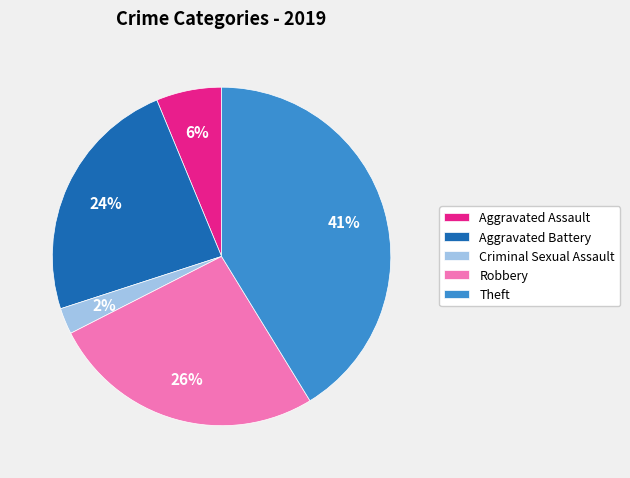

Do Criminal Sexual Assault and Theft together represent more than half of the pie?

No